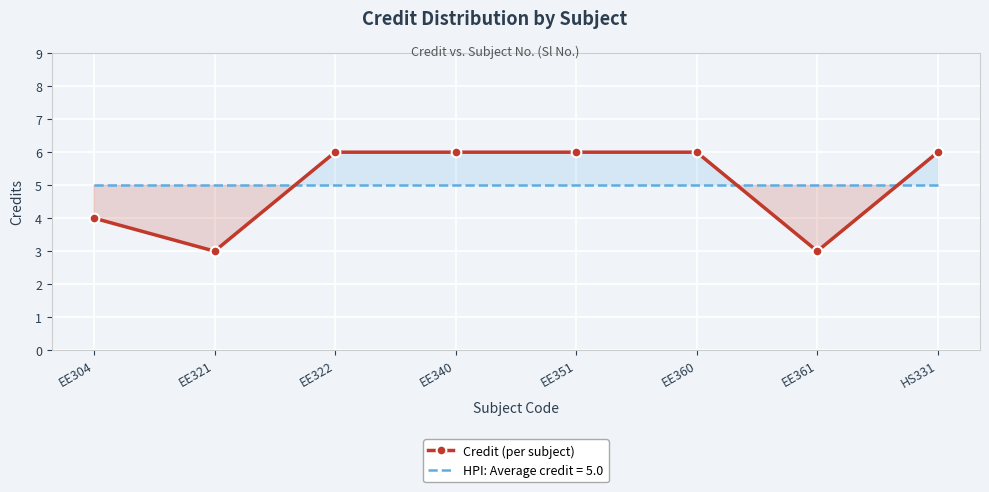

Rank the categories by value from highest to lowest.

EE322, EE340, EE351, EE360, HS331, EE304, EE321, EE361